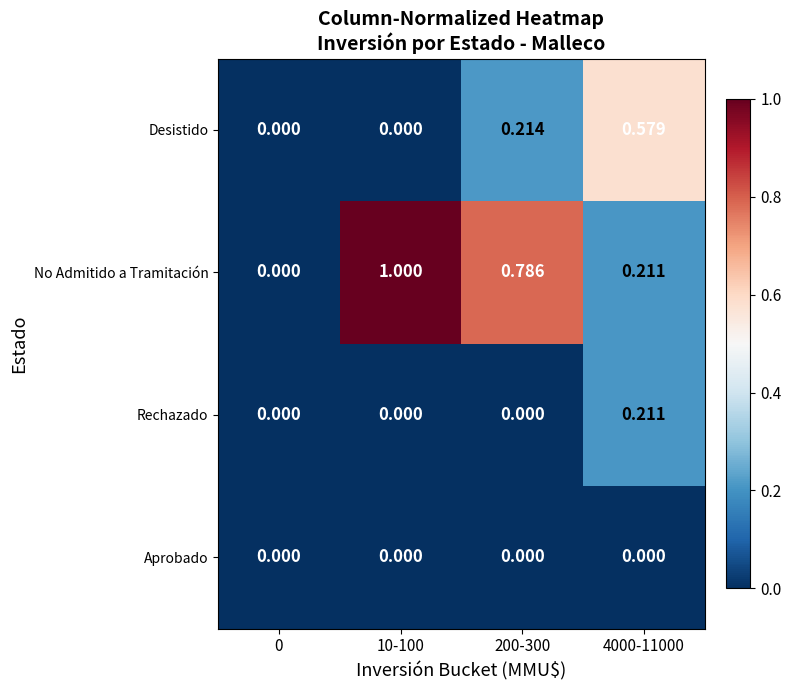

Between 200-300 and 4000-11000, which series saw the biggest shift?

No Admitido a Tramitación